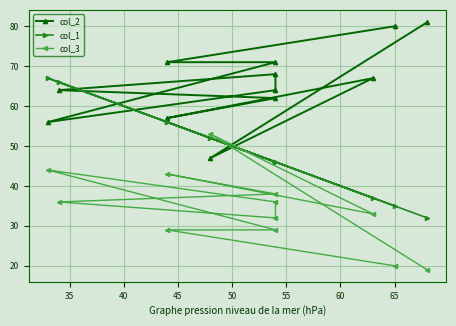

At which category is the sum across all series the highest?

45